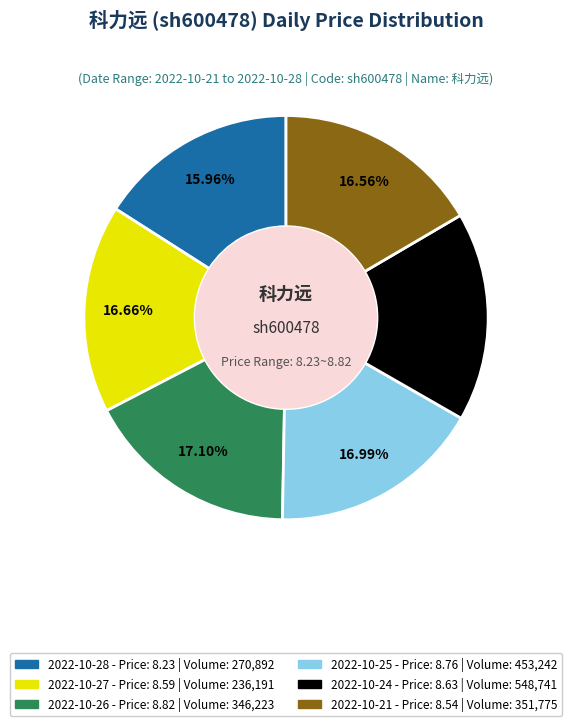

What percentage is the 2022-10-25 slice, to the nearest percent?

17%